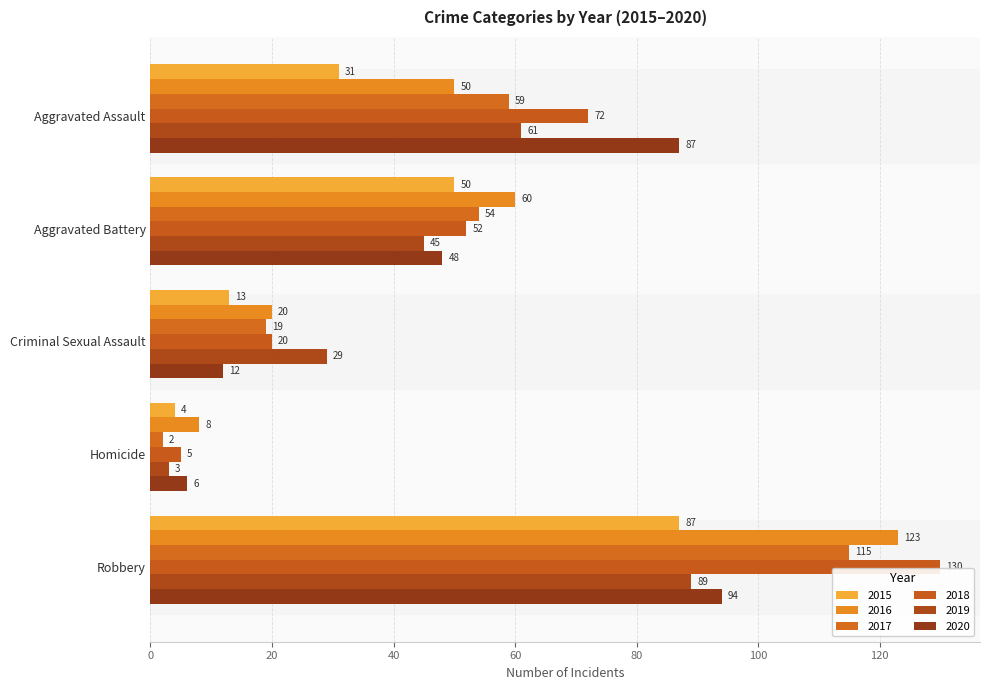

At how many categories does at least one series exceed 78?

2